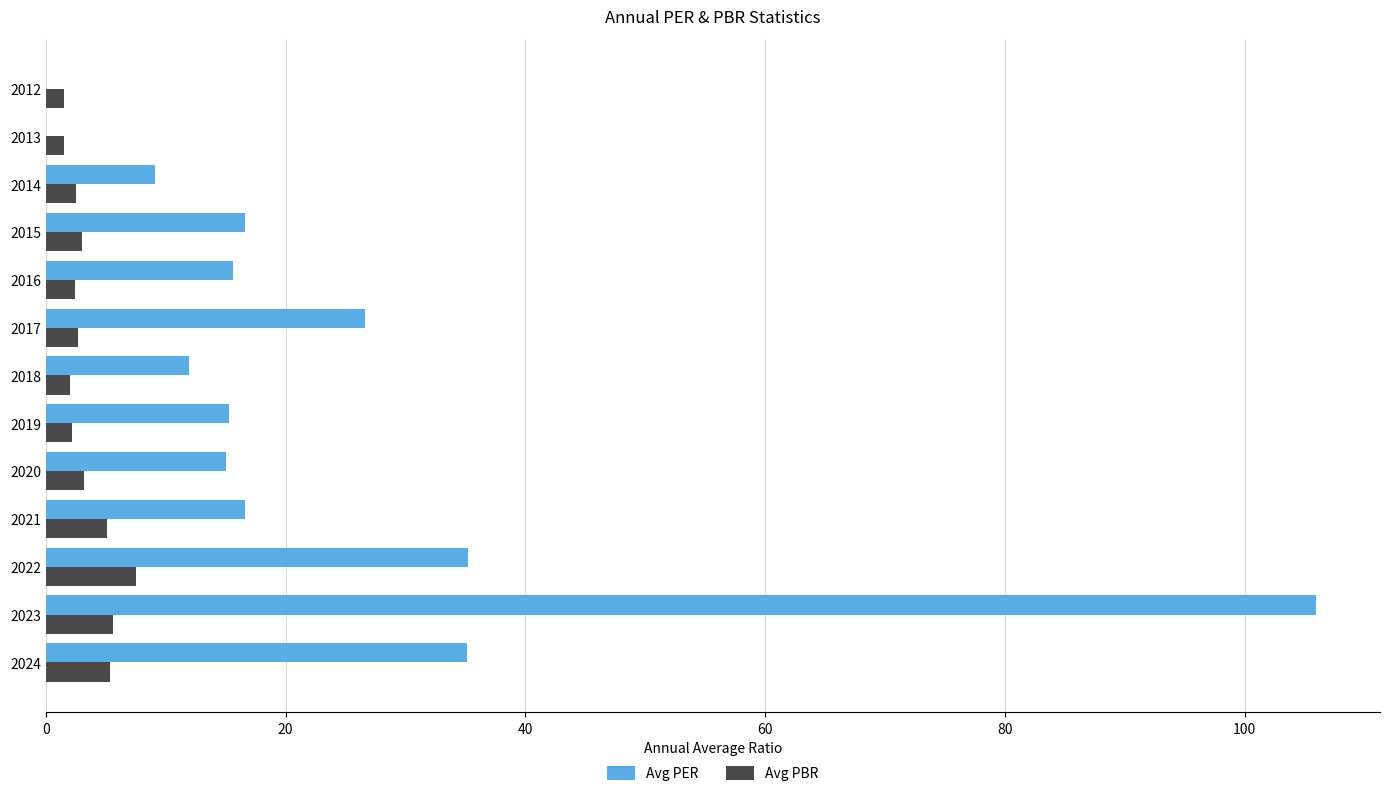

Between 2016 and 2012, which series saw the biggest shift?

Avg PER